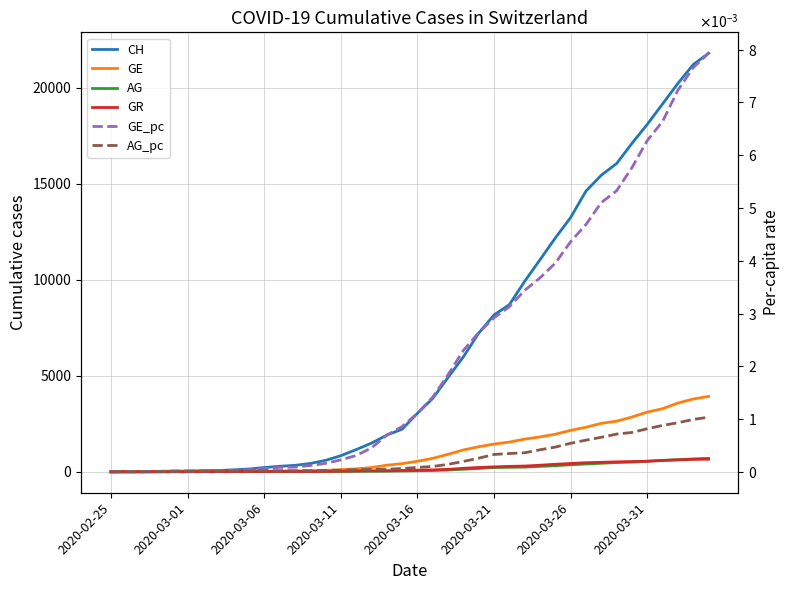

Rank the series at 38 from highest to lowest value.

CH, GE, AG, GR, GE_pc, AG_pc